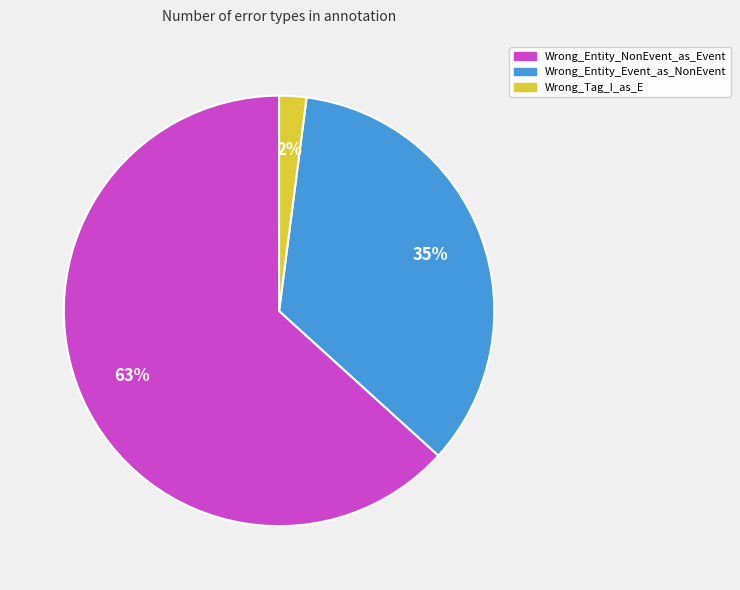

Which category accounts for the majority?

Wrong_Entity_NonEvent_as_Event